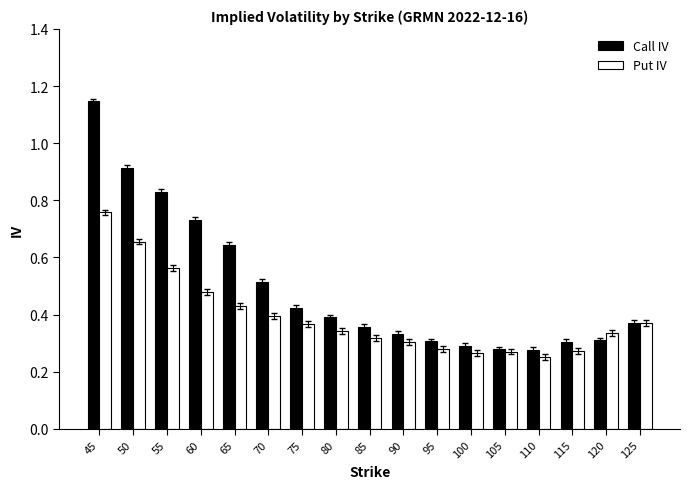

What is the sum of the Put IV values at 90 and 50?

1.0